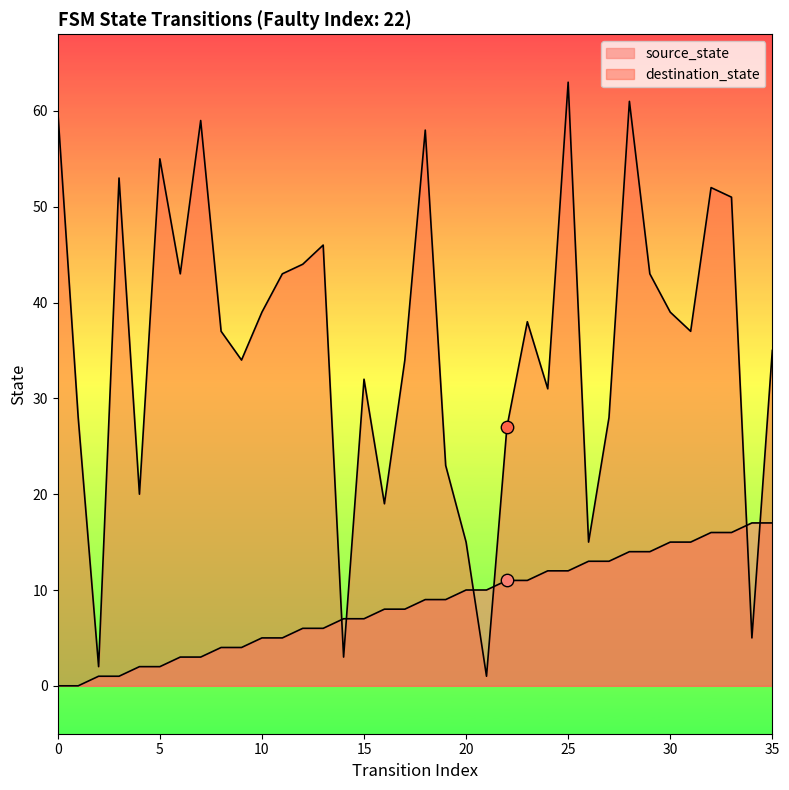

Which series reaches the maximum Y coordinate?

destination_state